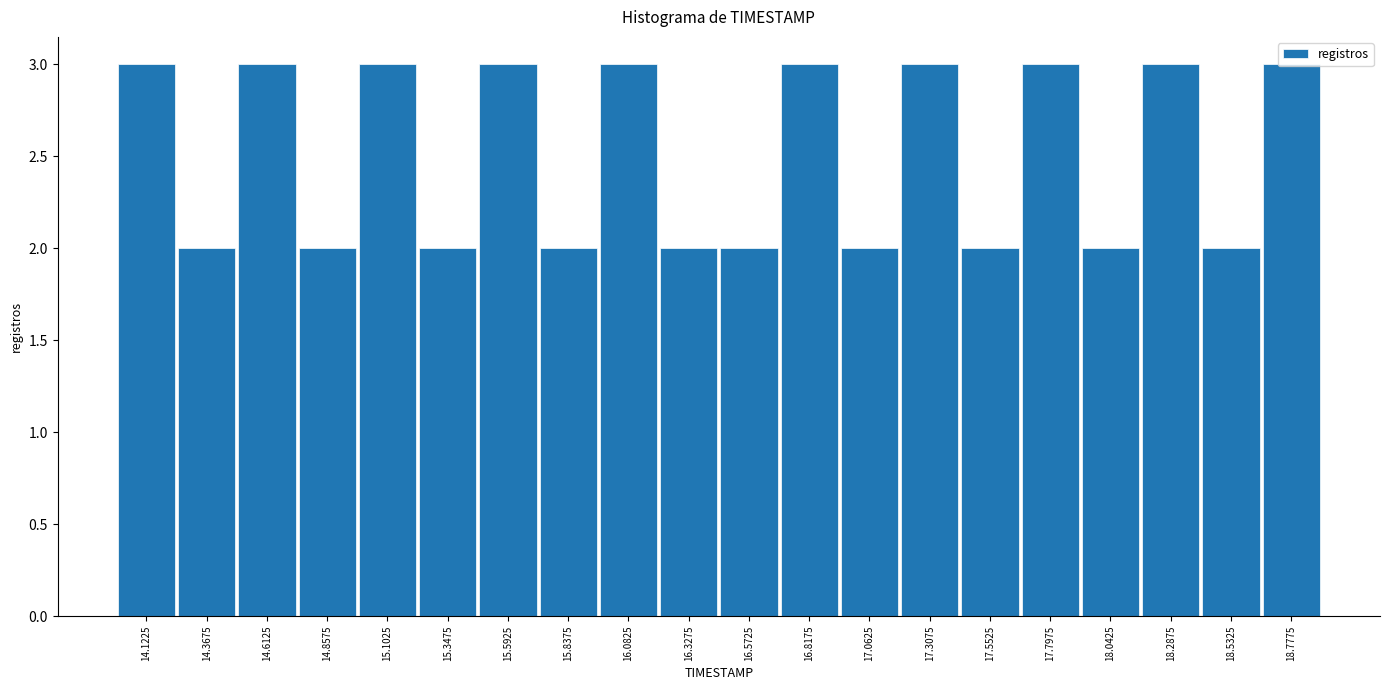

How tall is the bar that spans 15.225 to 15.470 on the x-axis? Neither the bar edges nor the heights are printed on the chart, so give them approximately, as read against the axes.

2